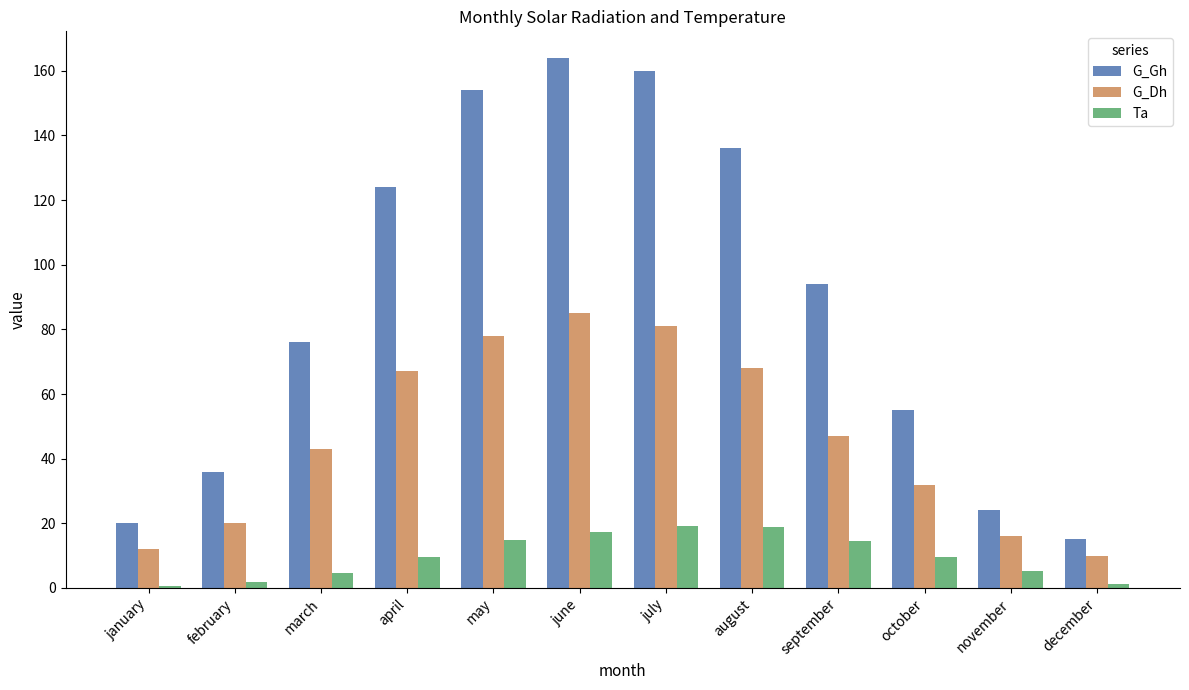

What is the difference between the second highest and second lowest values in the G_Gh series?

140.0